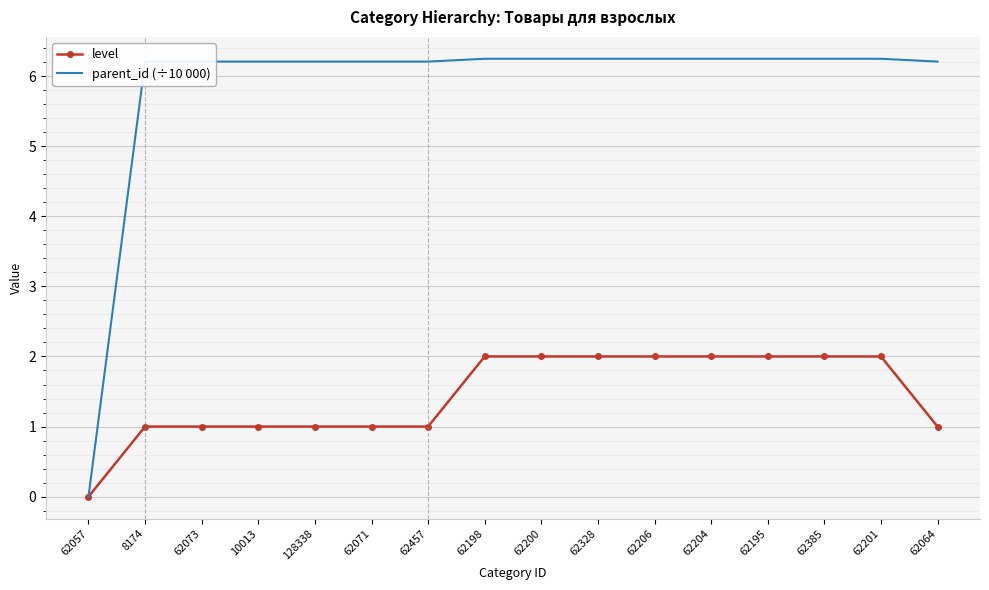

Which label corresponds to the smallest value in the chart?

62057